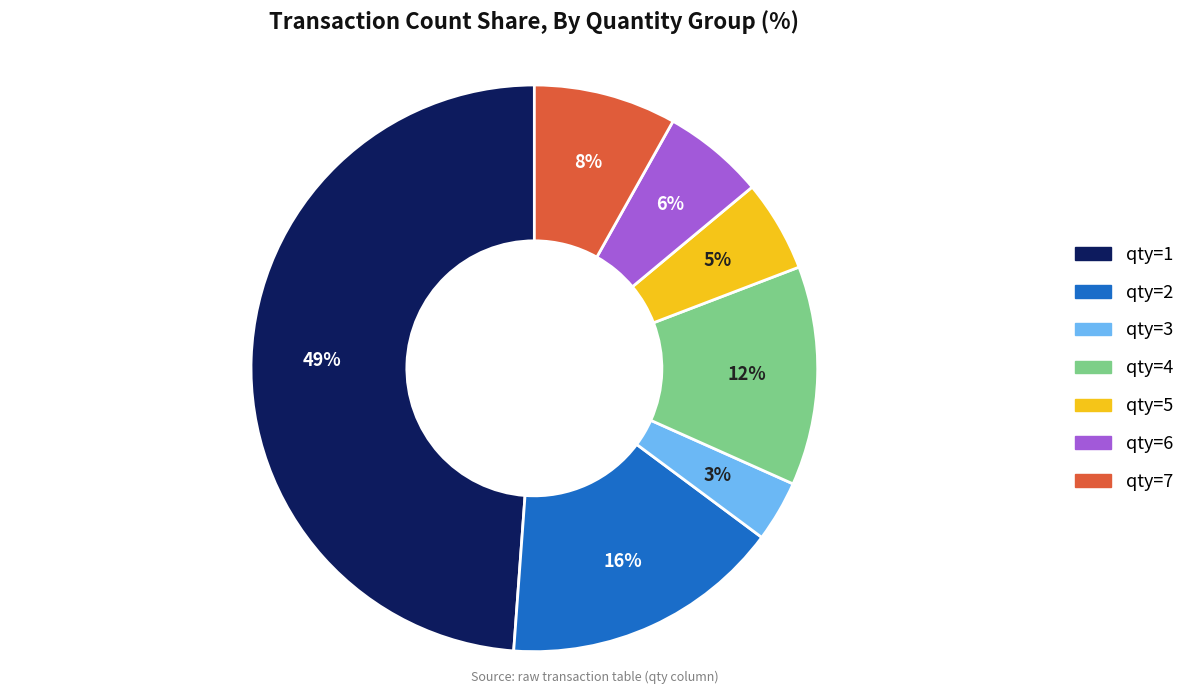

To the nearest percent, what is the combined percentage of qty=5 and qty=6?

11%